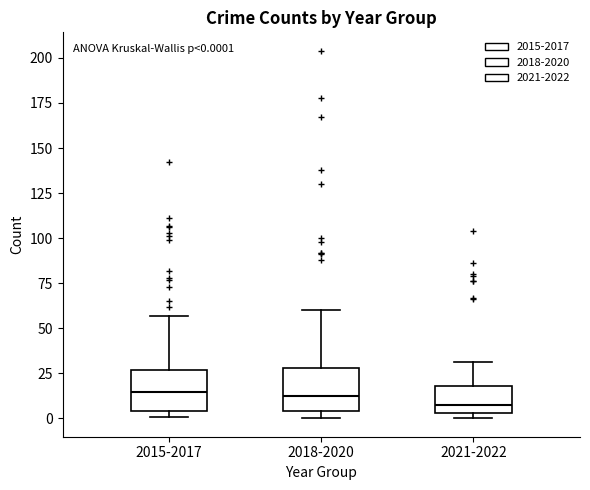

Which box's median line is the lowest?

2021-2022